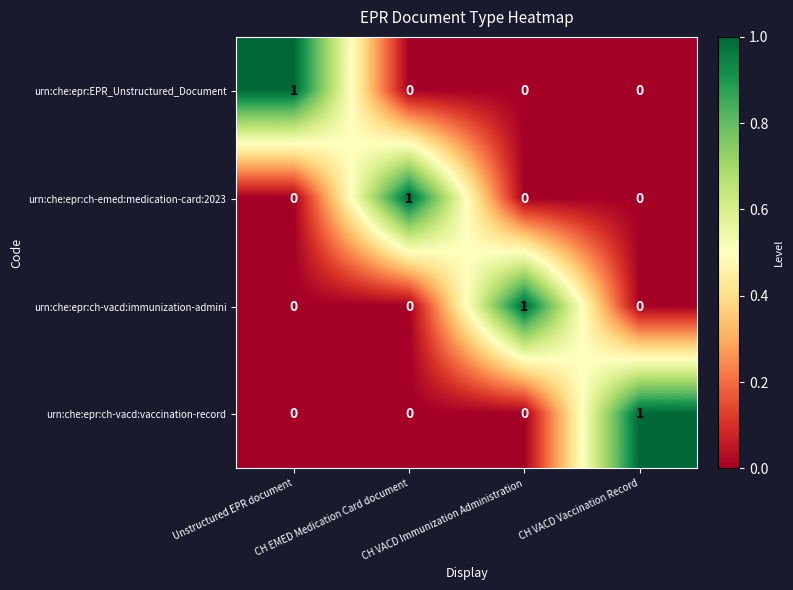

What is the spread (max minus min) of values at CH VACD Immunization Administration?

1